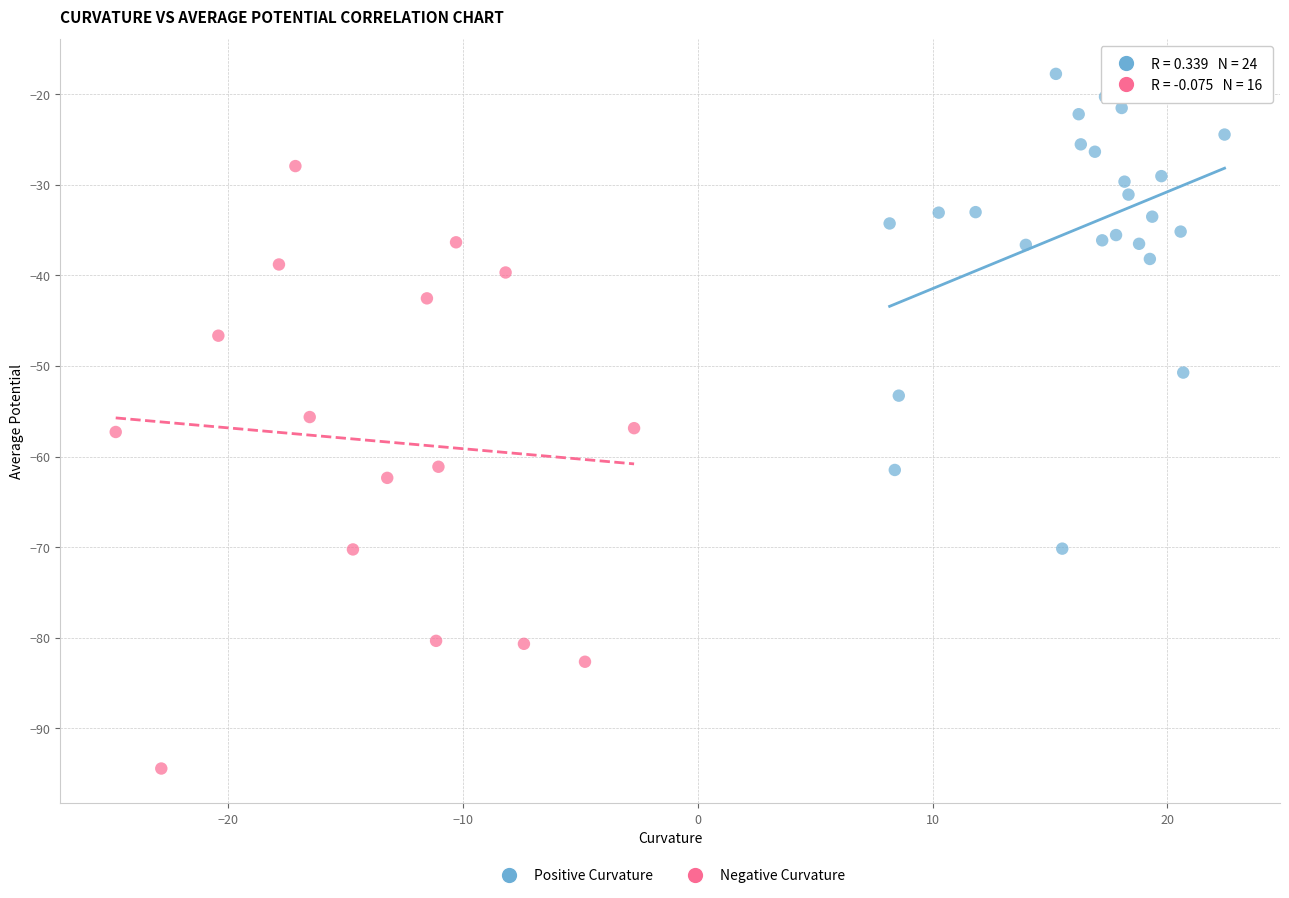

Which series contains the lowest Y value?

Negative Curvature